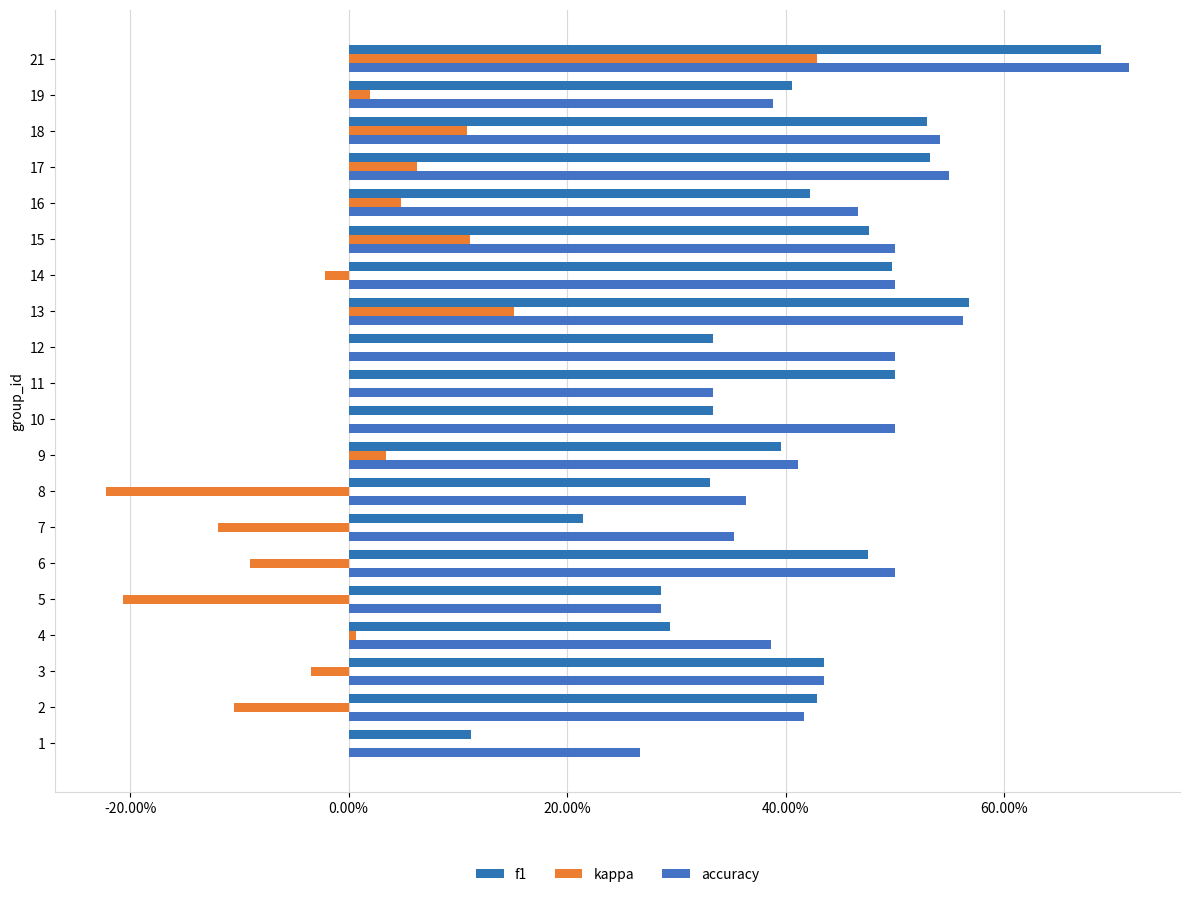

How many groups of bars are there?

20